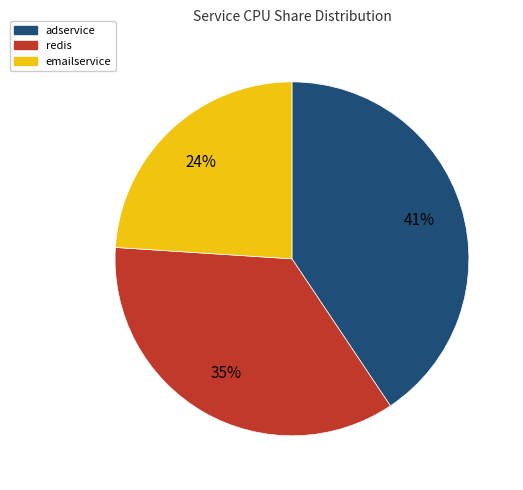

Which slice is the largest?

adservice